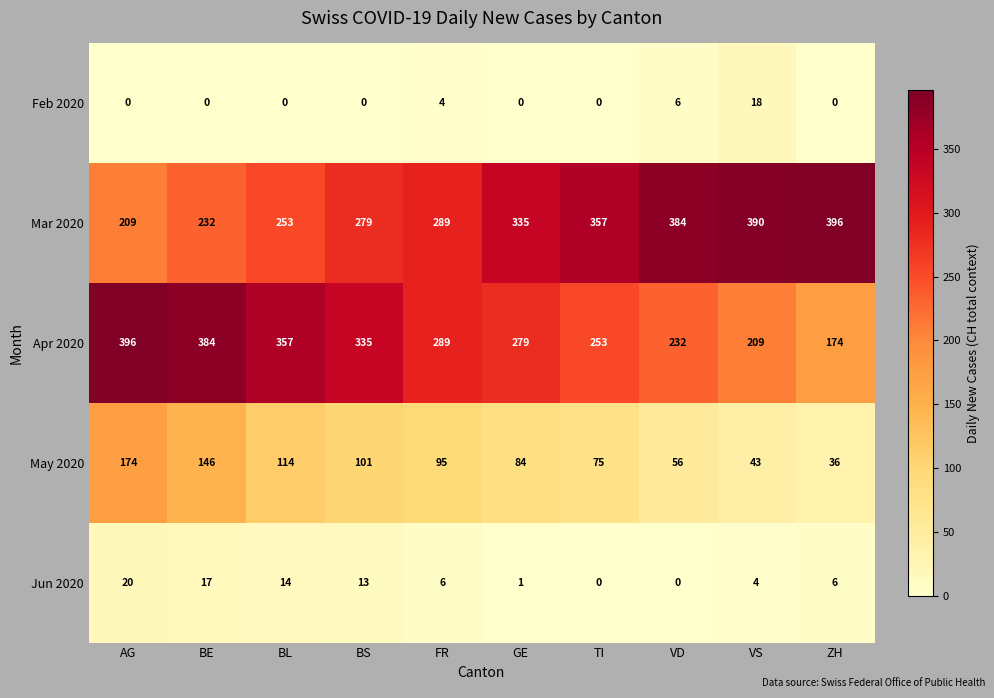

Which category has the lowest value in the May 2020 series?

ZH